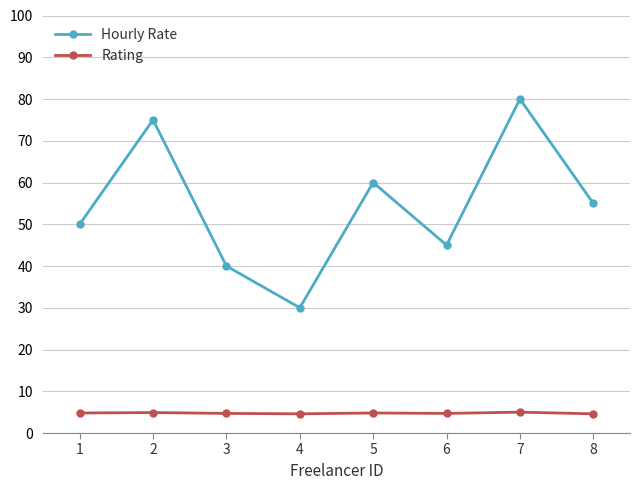

What are all the series names shown in the legend?

Hourly Rate, Rating